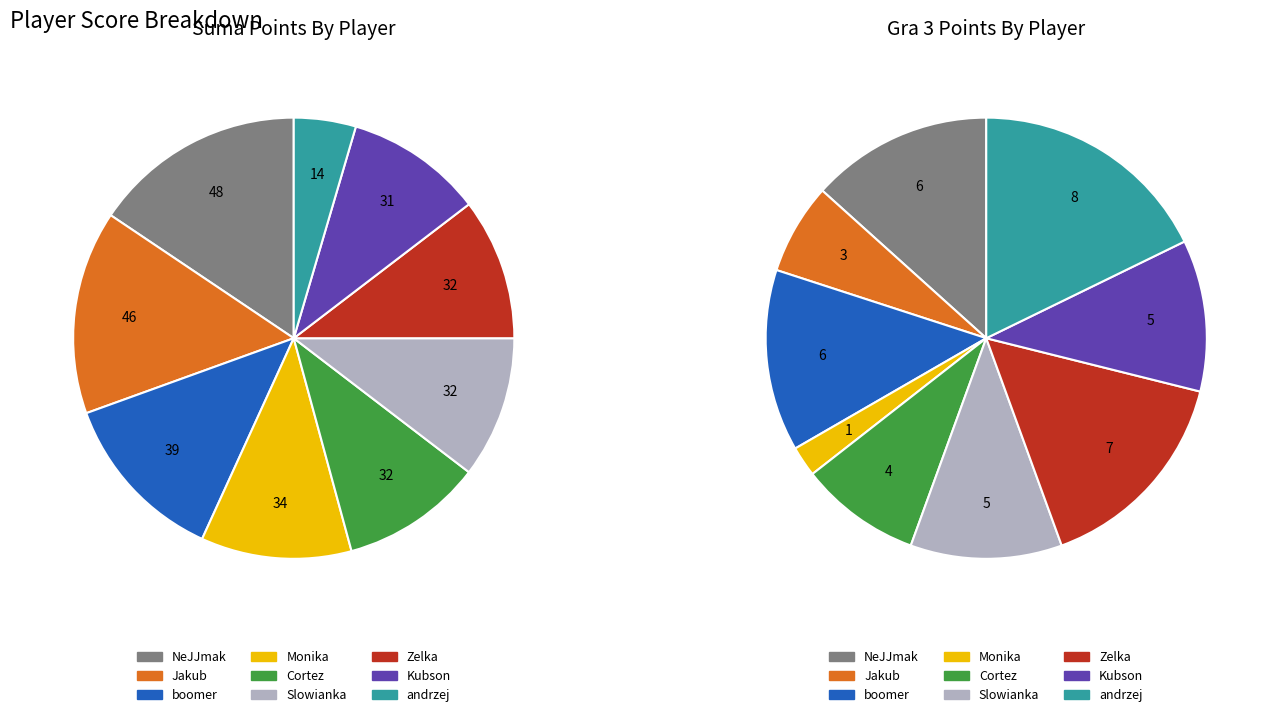

To the nearest percent, what is the difference between the Monika and NeJJmak slice percentages?

11%